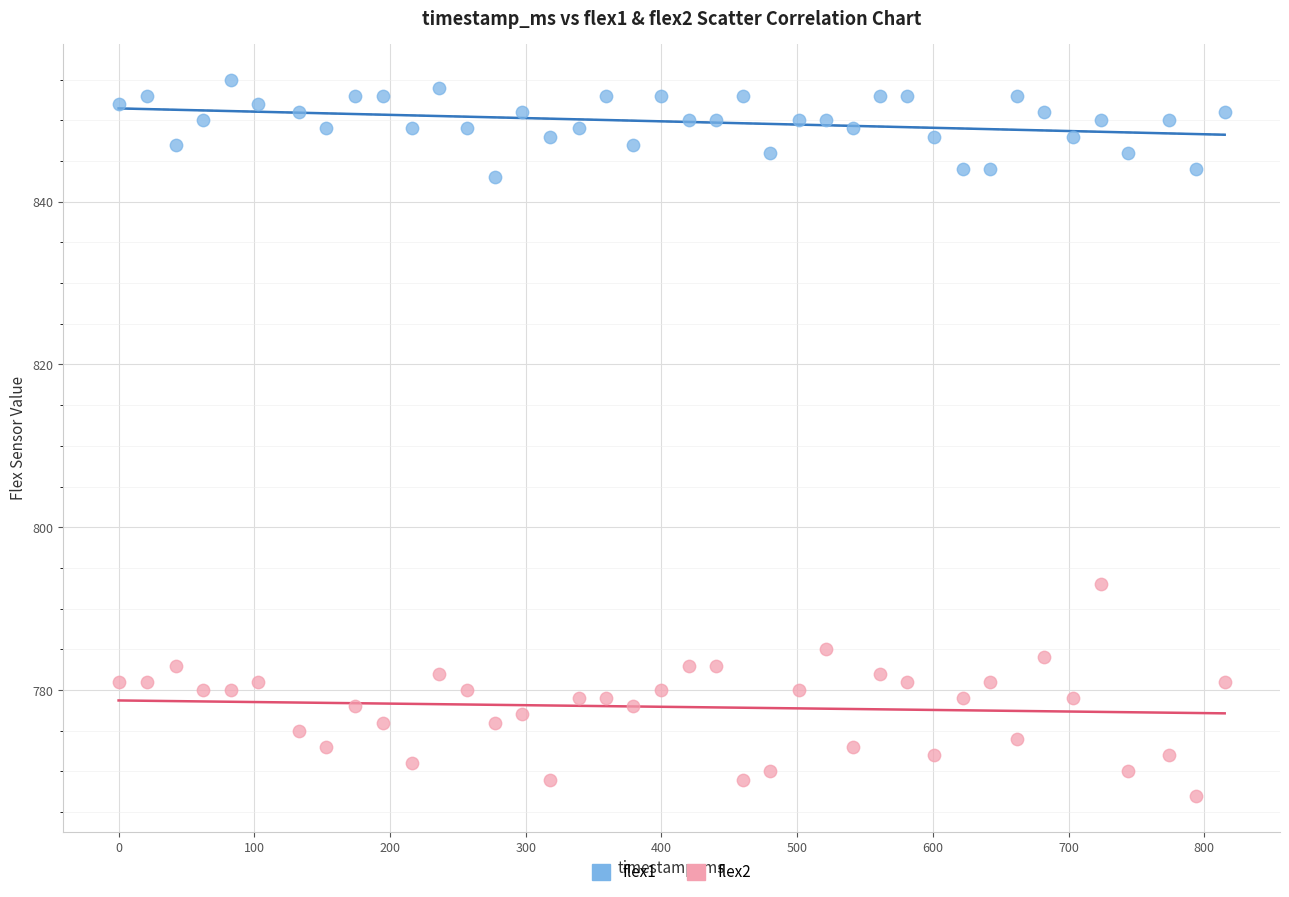

What is the X range (max minus min) for the scatter plot?

815